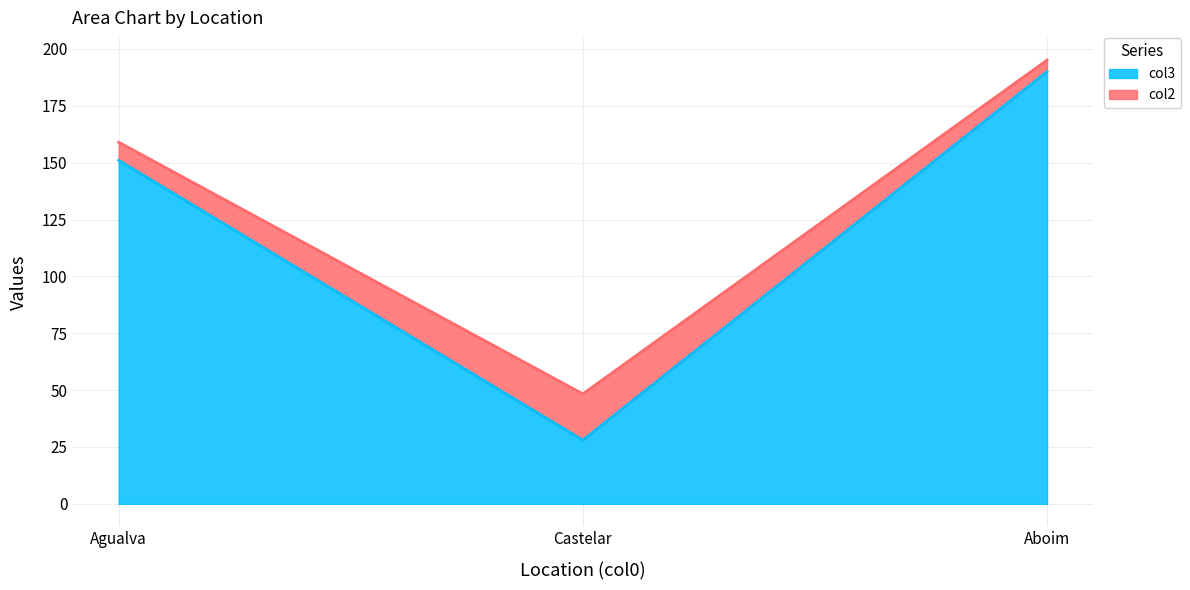

What is the greatest value displayed?

195.1